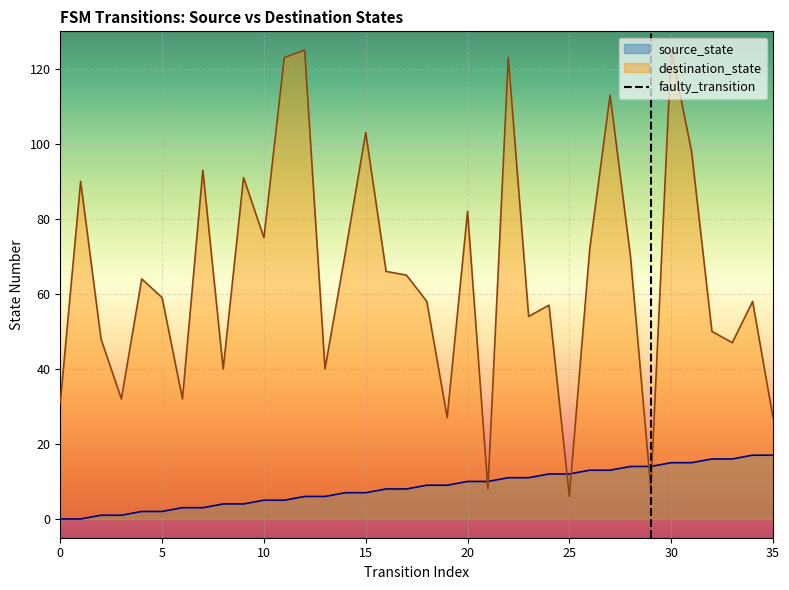

How many values are between 0 and 1?

2